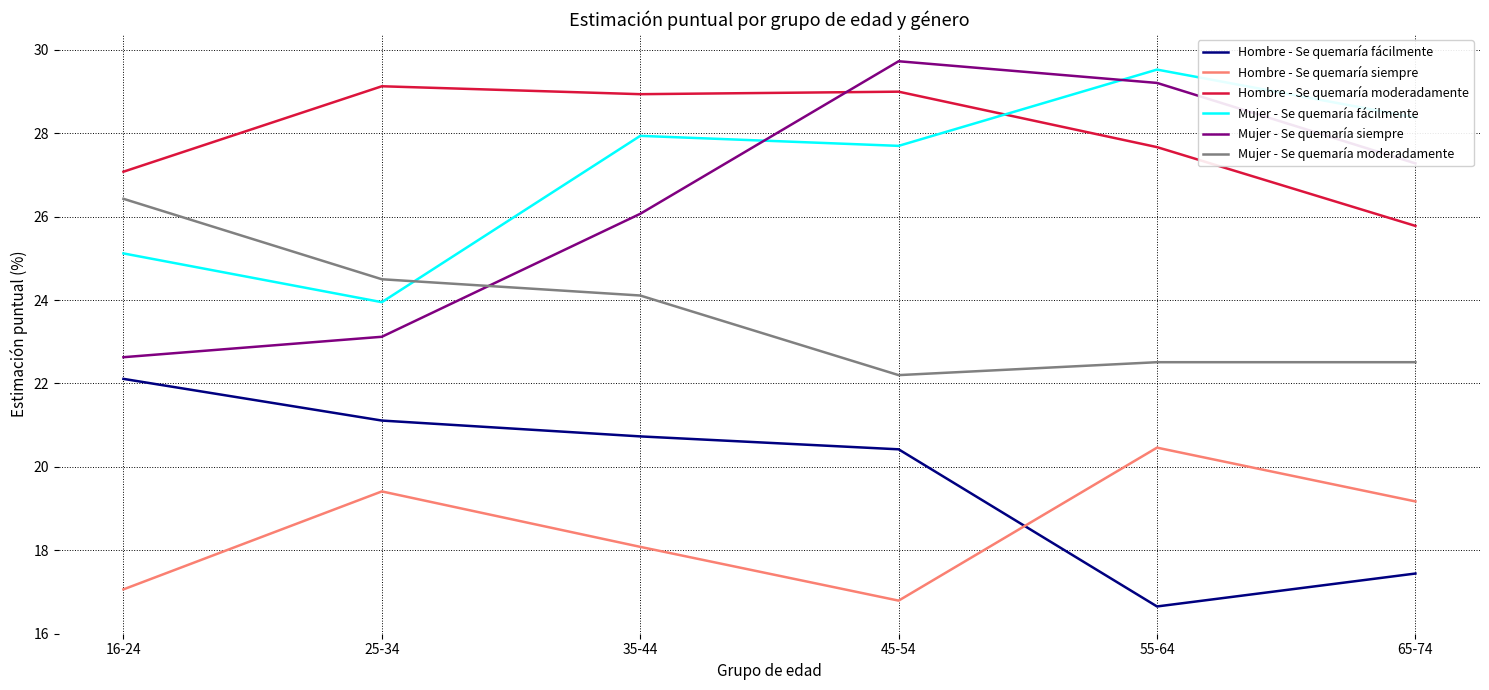

Which category has the lowest value in the Hombre - Se quemaría moderadamente series?

65-74